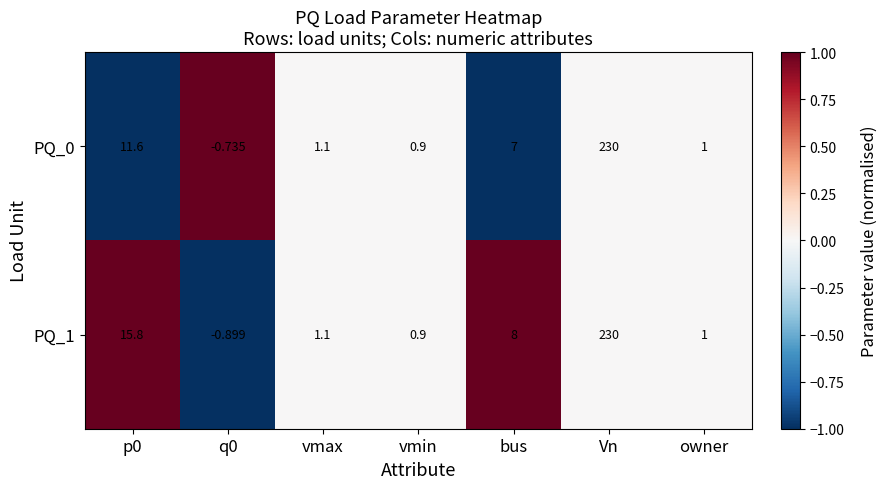

Is the value of PQ_0 at vmin greater than the value of PQ_1 at bus?

No